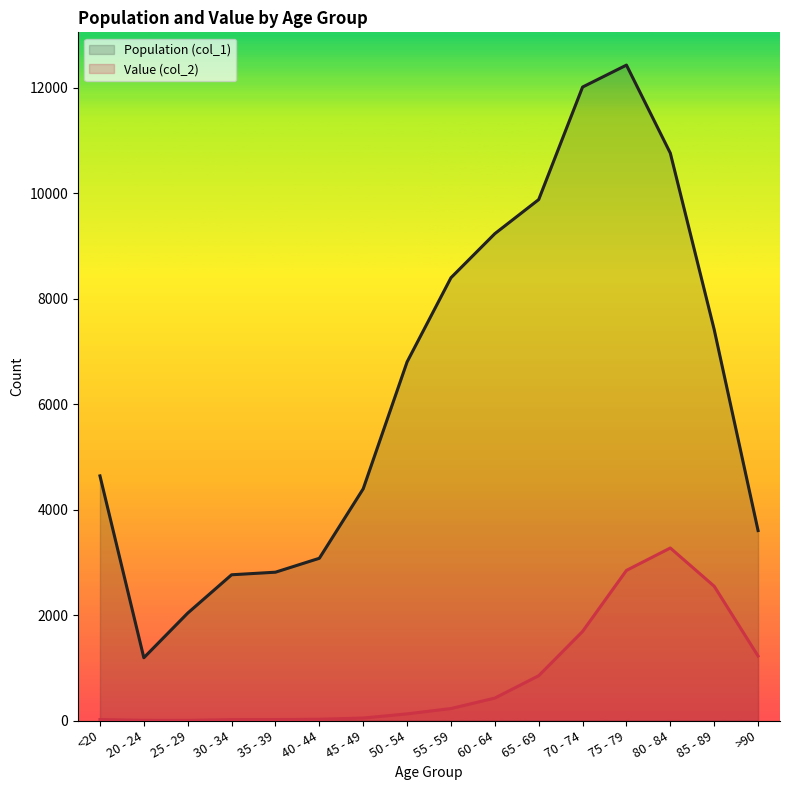

Does the chart have visible grid lines?

No